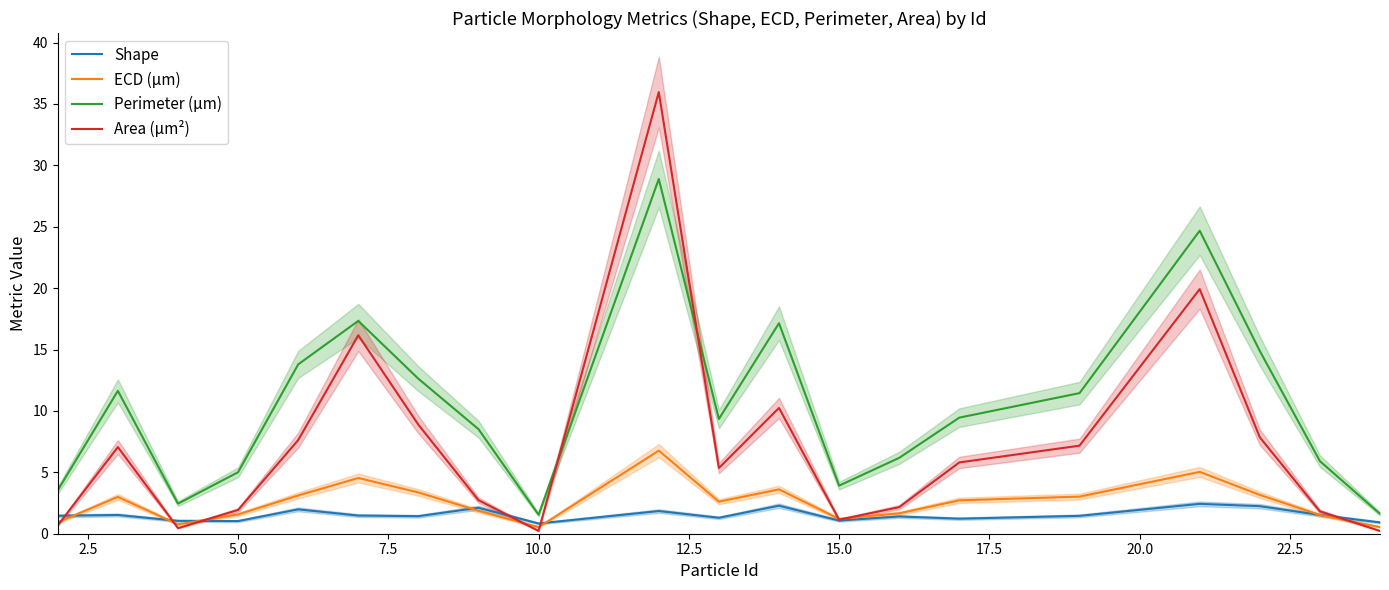

Does the chart have visible grid lines?

No